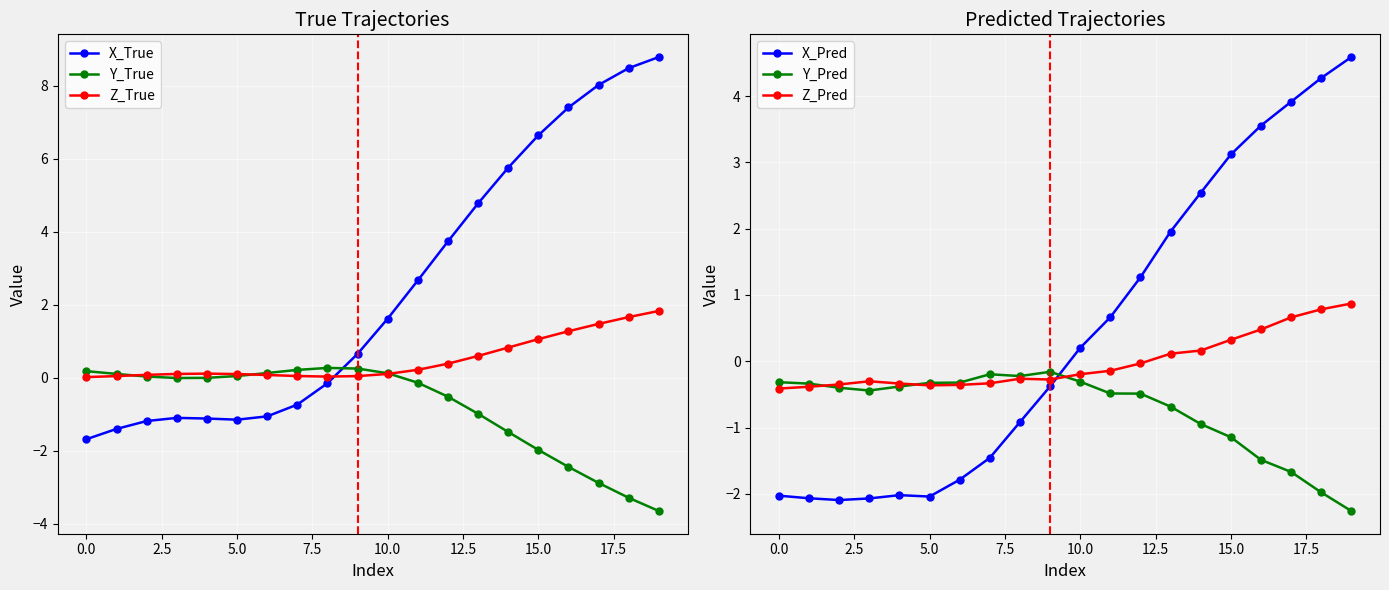

At which label does X_Pred first exceed 0?

10.0